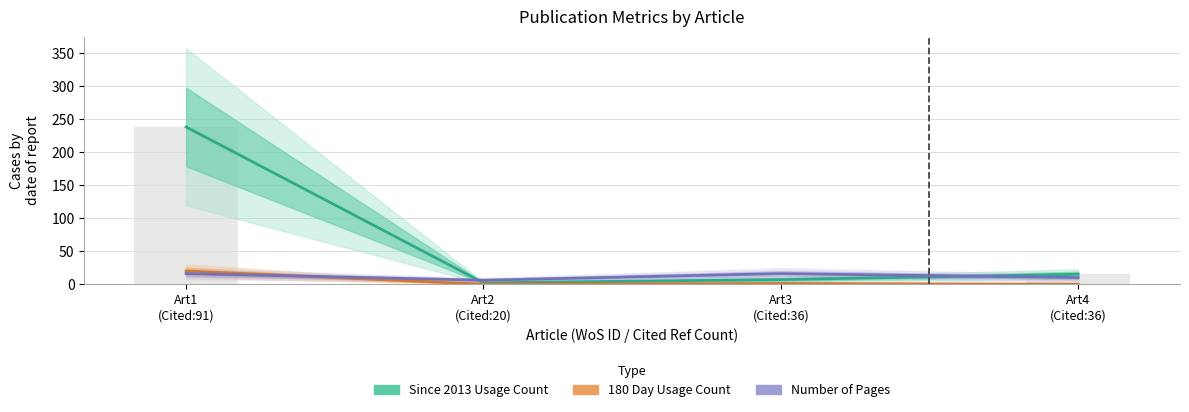

What is the value of the Number of Pages bar at the 1st from the left?

16